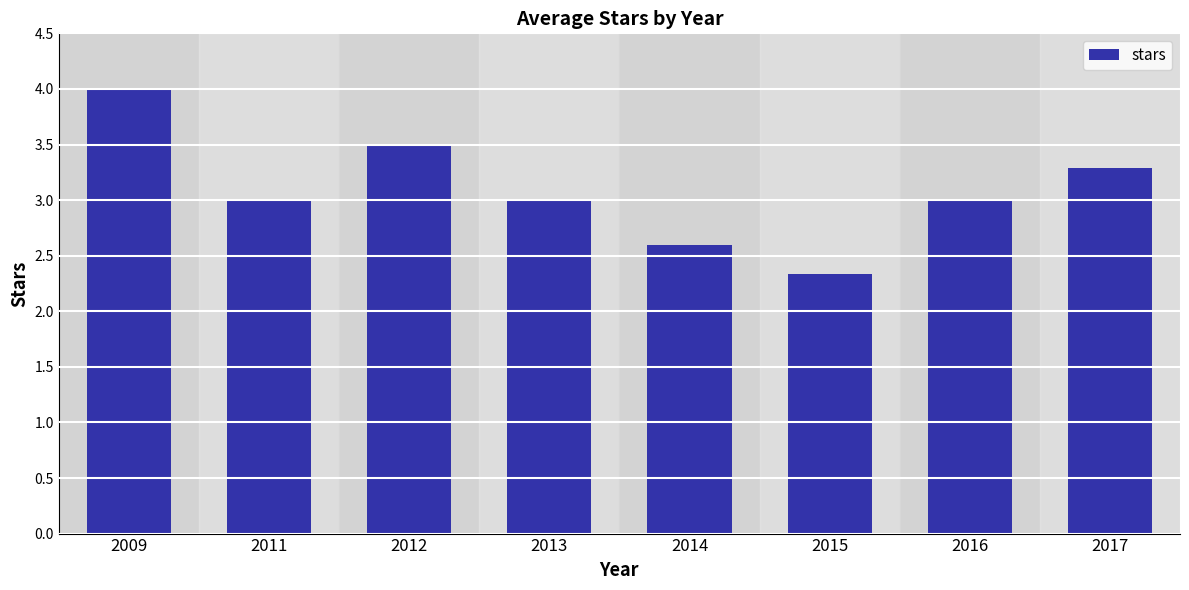

Is it true that the value at 2009 is 4.0?

True